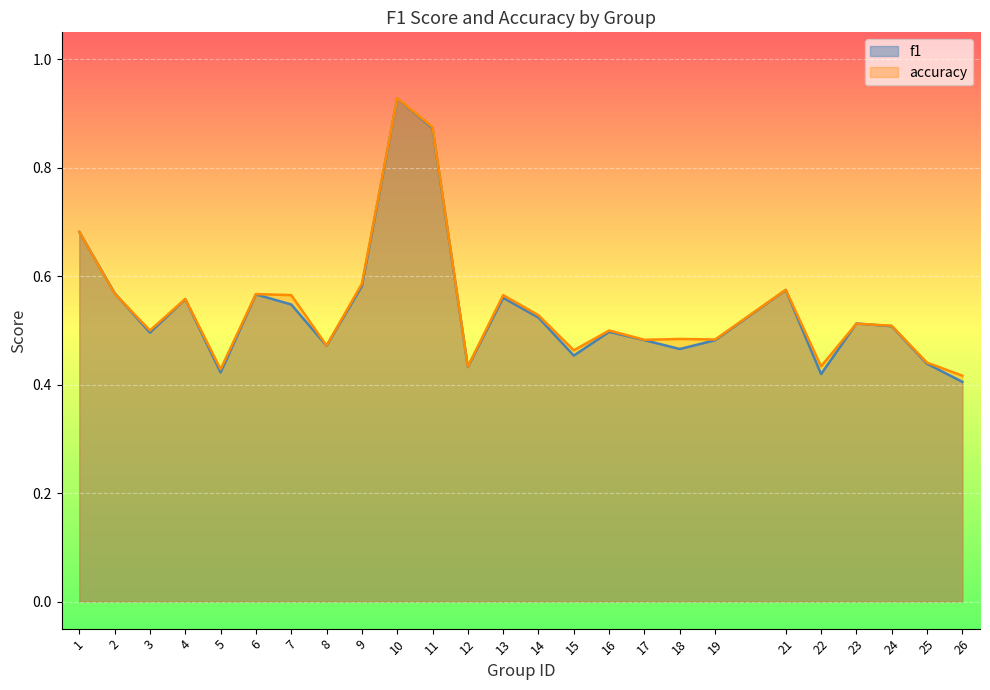

What is the difference between the maximum and minimum values in the f1 series?

0.5